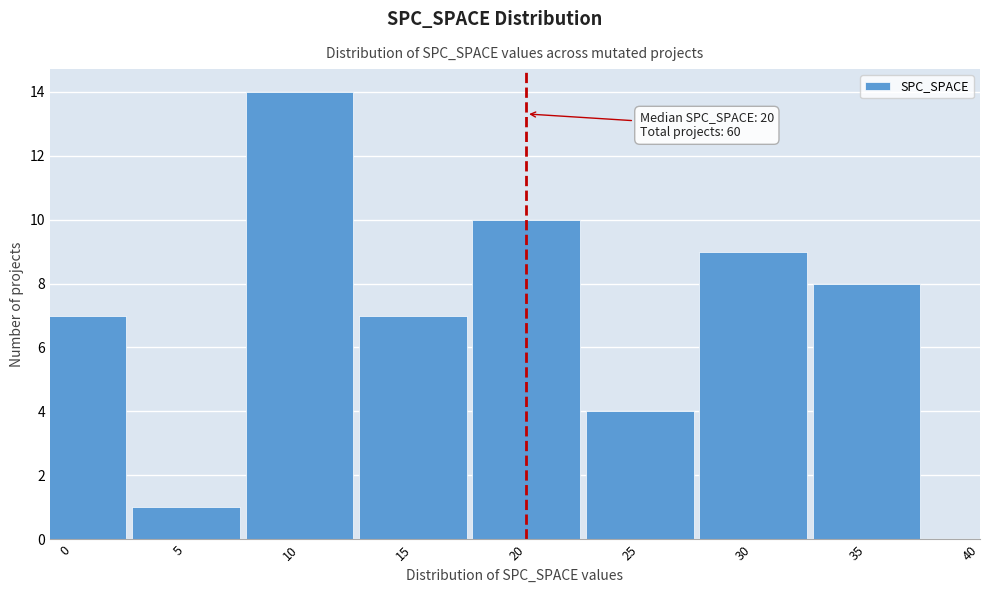

Reading left to right, list all the values displayed in this chart.

7	1	14	7	10	4	9	8